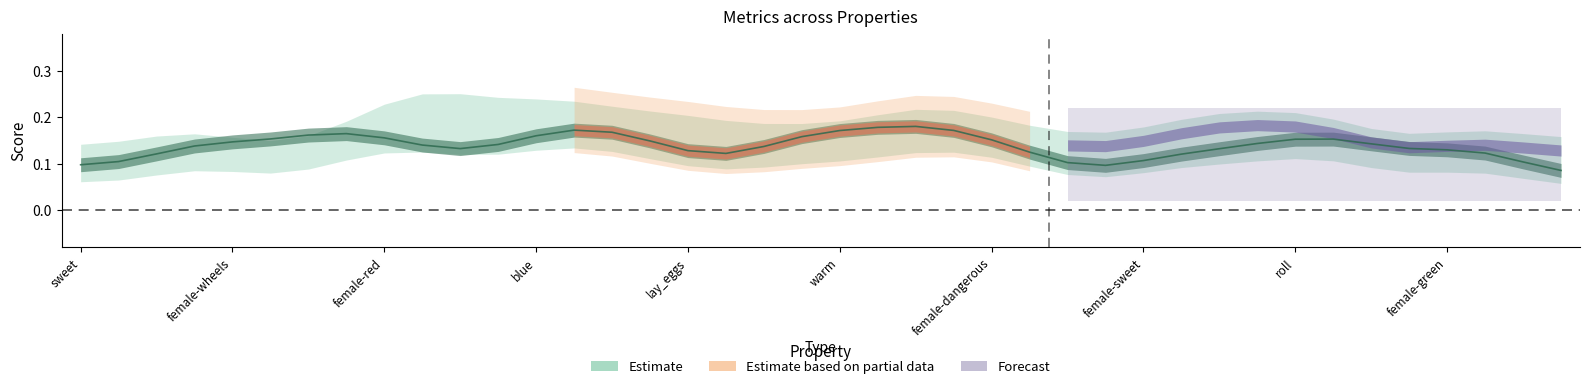

Rank the categories by value from highest to lowest.

22, 21, 13, 23, 20, 14, female-sweet, female-dangerous, 12, 19, roll, warm, 33, 32, 24, 15, lay_eggs, 31, 34, 11, female-green, blue, 18, 35, 10, 30, 36, 16, 25, 37, 17, female-red, 29, 28, female-wheels, 38, 26, sweet, 27, 39